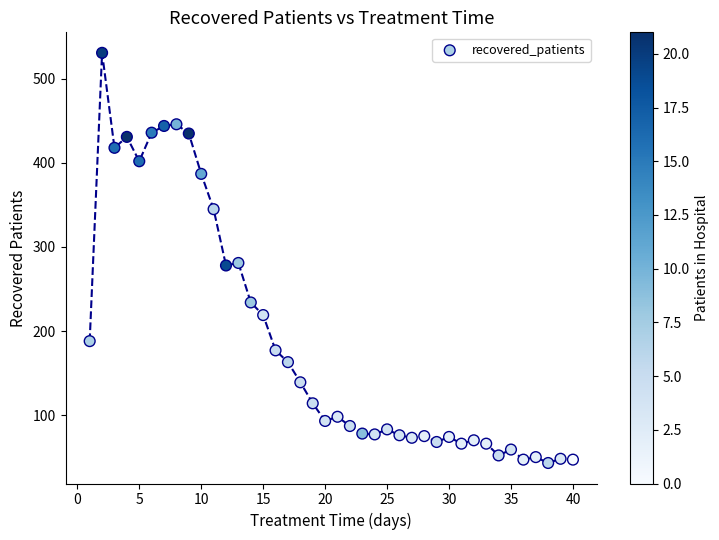

What is the range of X values (max minus min)?

39